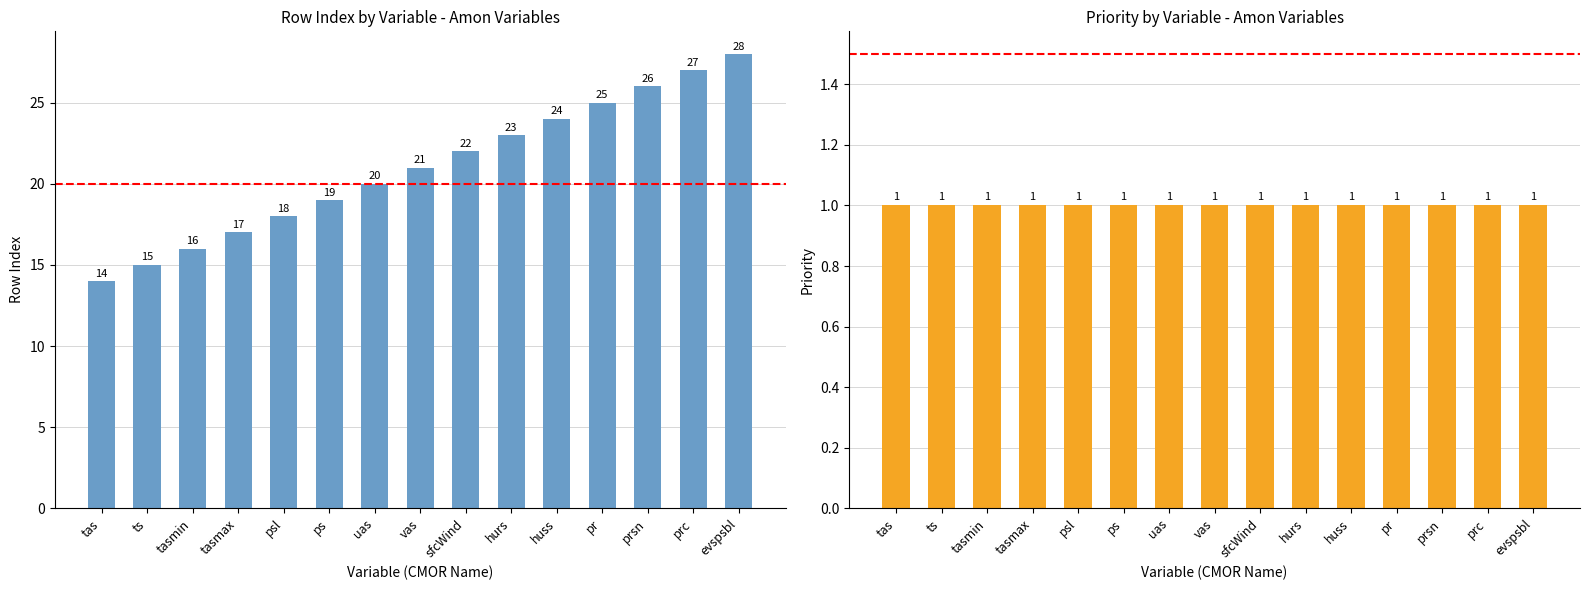

Which category has the highest value in the rowIndex series?

evspsbl